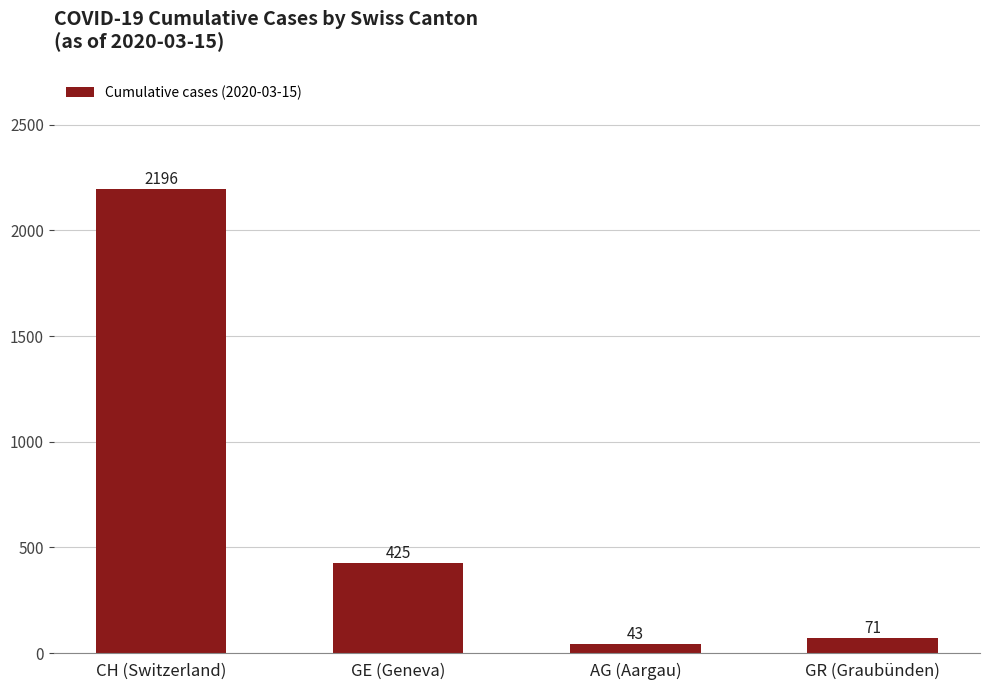

At which label is the value closest to 1119?

GE (Geneva)